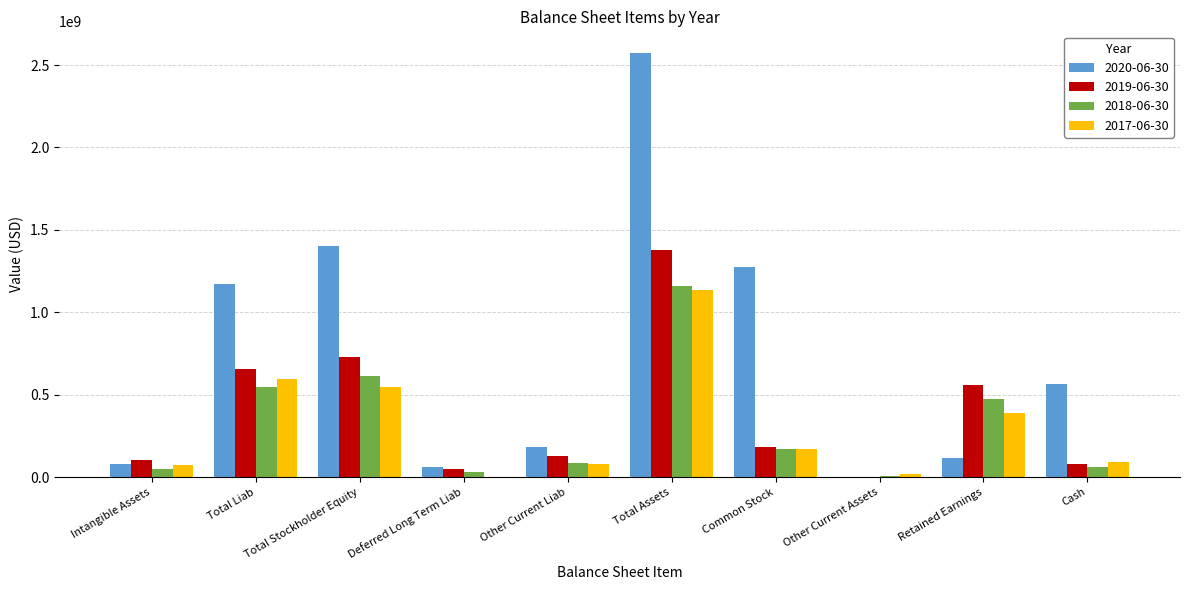

Which label corresponds to the largest value in the chart?

Total Assets